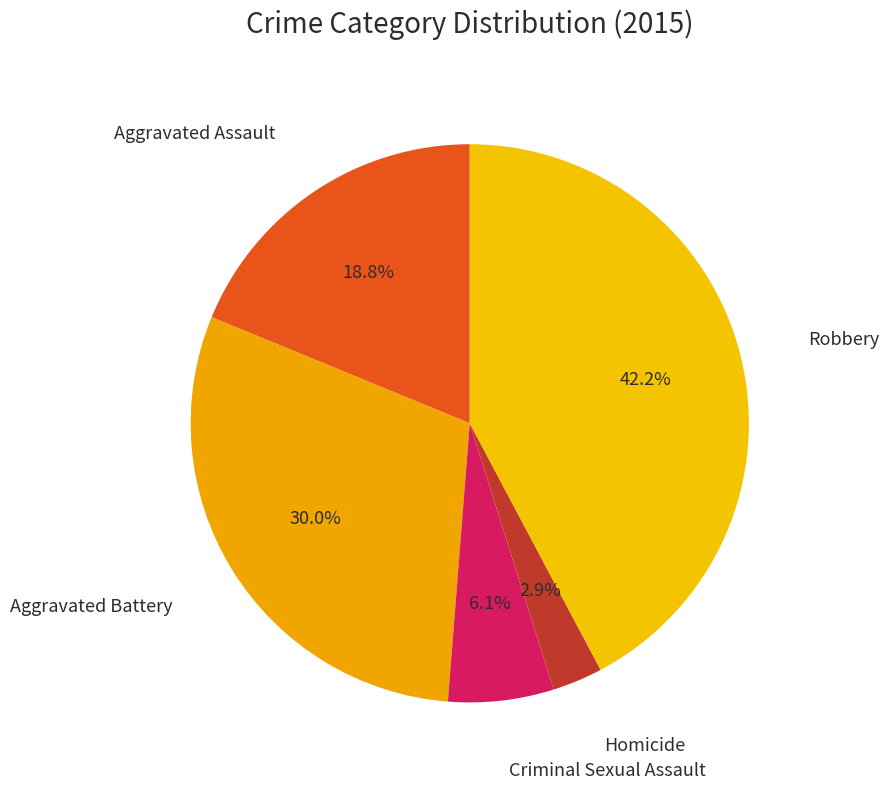

How many slices are in this pie chart?

5